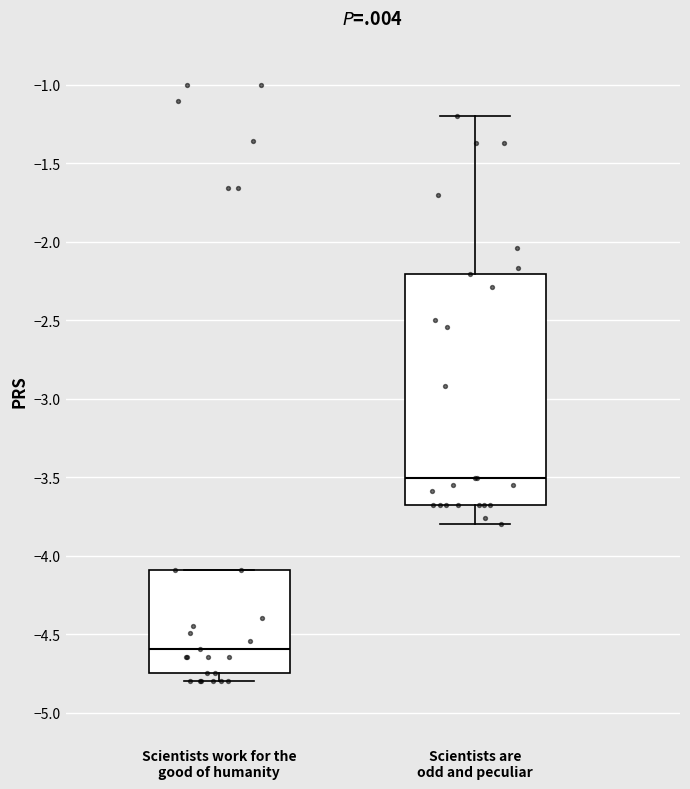

Reading left to right, read every box against the y-axis: the position of its median line, the range the box covers, and the ends of its whiskers. The values are not printed on the chart, so give them approximately, as read against the axis.

Scientists work for the good of humanity: median -4.60, box -4.75 to -4.10, whiskers -4.80 to -4.10
Scientists are odd and peculiar: median -3.50, box -3.65 to -2.20, whiskers -3.80 to -1.20